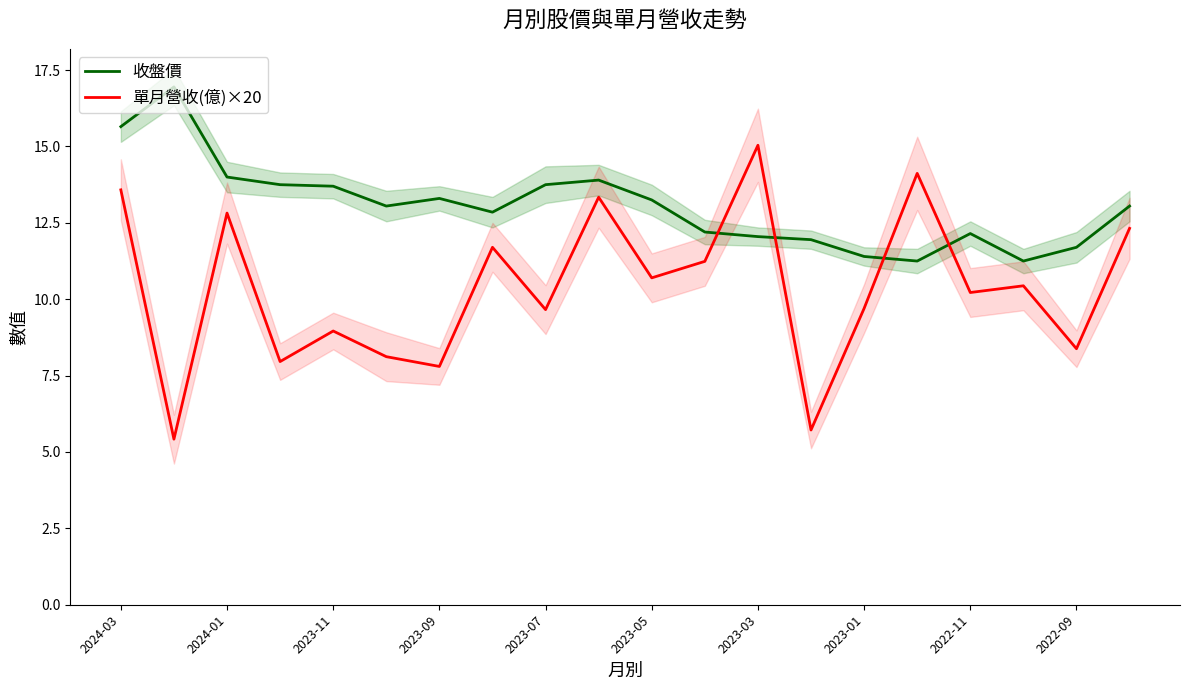

How many times do 收盤價 and 單月營收(億)×20 cross each other?

4